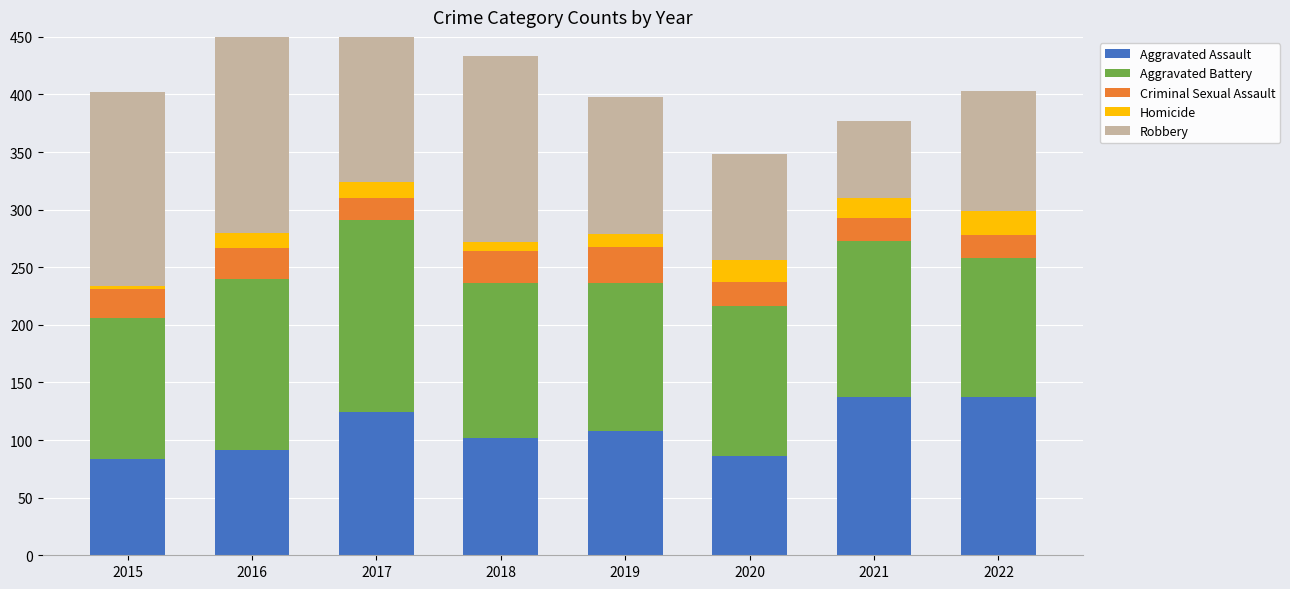

Rank the series by their maximum value, from lowest to highest.

Homicide, Criminal Sexual Assault, Aggravated Assault, Aggravated Battery, Robbery